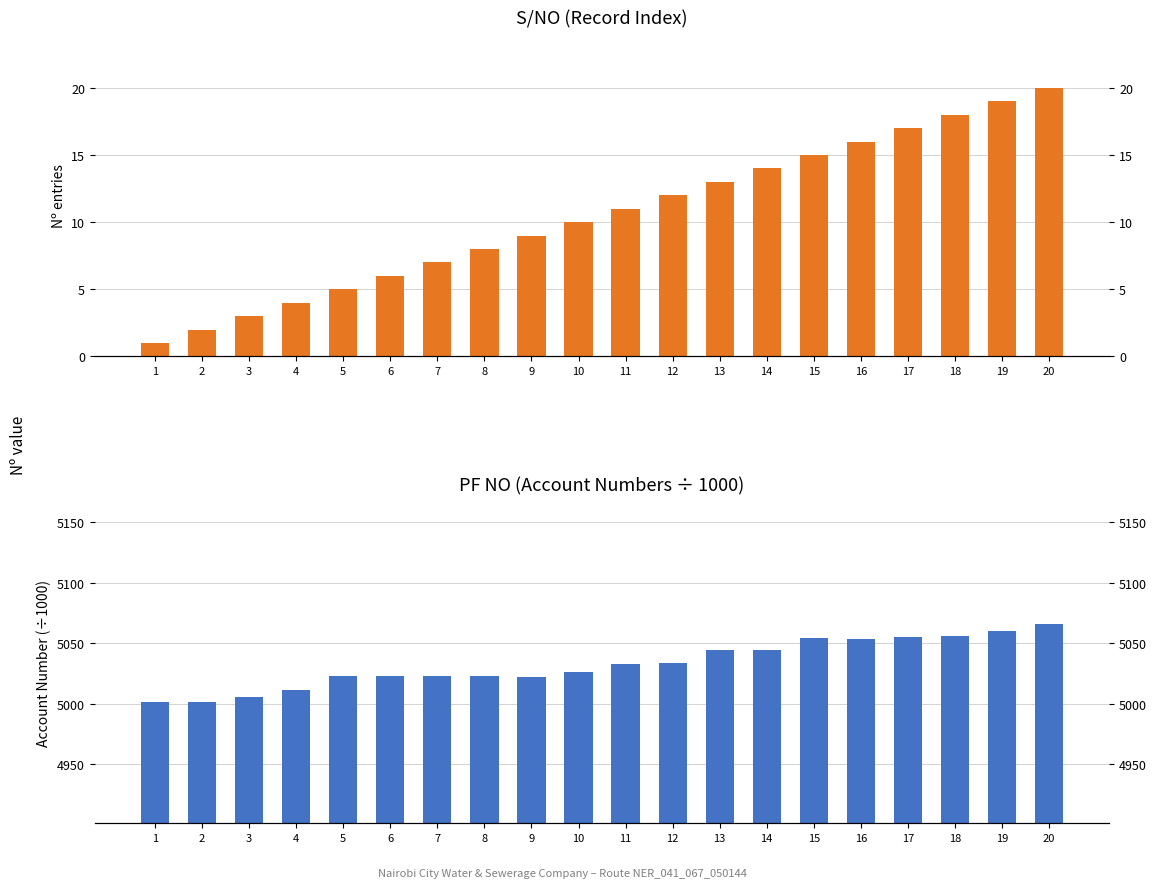

Reading right to left, list all the values displayed in this chart.

S/NO: 20=20.0	19=19.0	18=18.0	17=17.0	16=16.0	15=15.0	14=14.0	13=13.0	12=12.0	11=11.0	10=10.0	9=9.0	8=8.0	7=7.0	6=6.0	5=5.0	4=4.0	3=3.0	2=2.0	1=1.0
PF NO (÷1000): 20=5066.1	19=5060.0	18=5055.8	17=5055.6	16=5053.3	15=5054.4	14=5044.6	13=5044.3	12=5033.8	11=5033.3	10=5026.6	9=5022.3	8=5022.7	7=5023.4	6=5023.4	5=5023.4	4=5011.7	3=5005.5	2=5001.5	1=5001.4